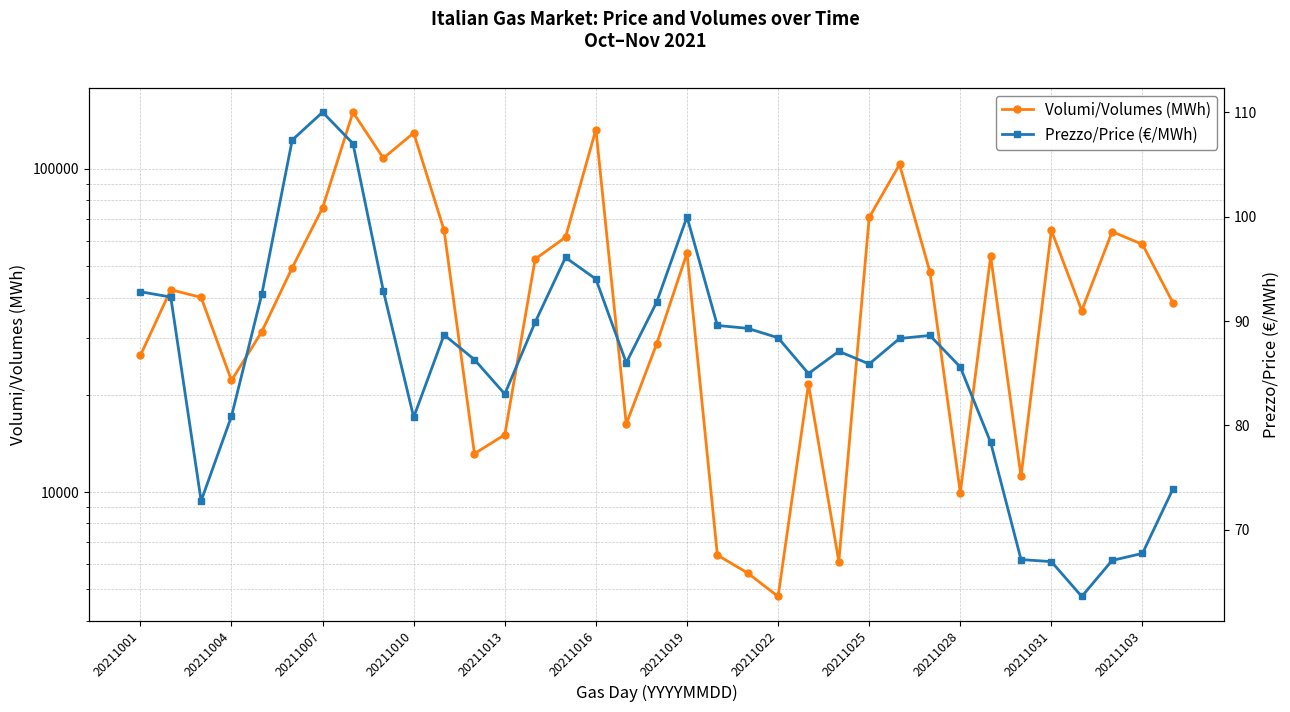

Does the chart have visible grid lines?

Yes